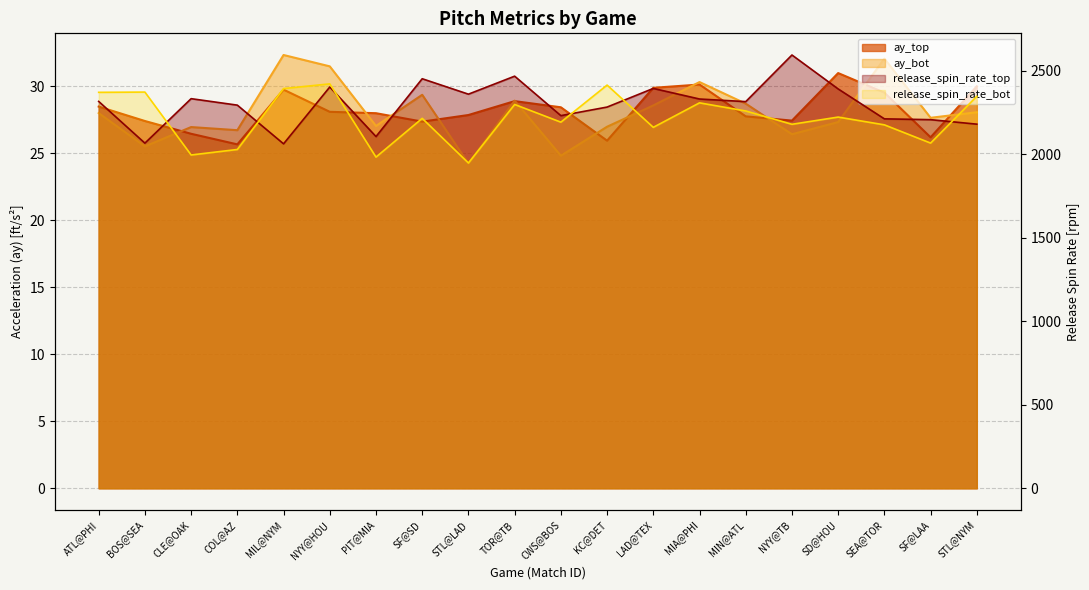

At which category is the sum across all series the highest?

NYY@HOU